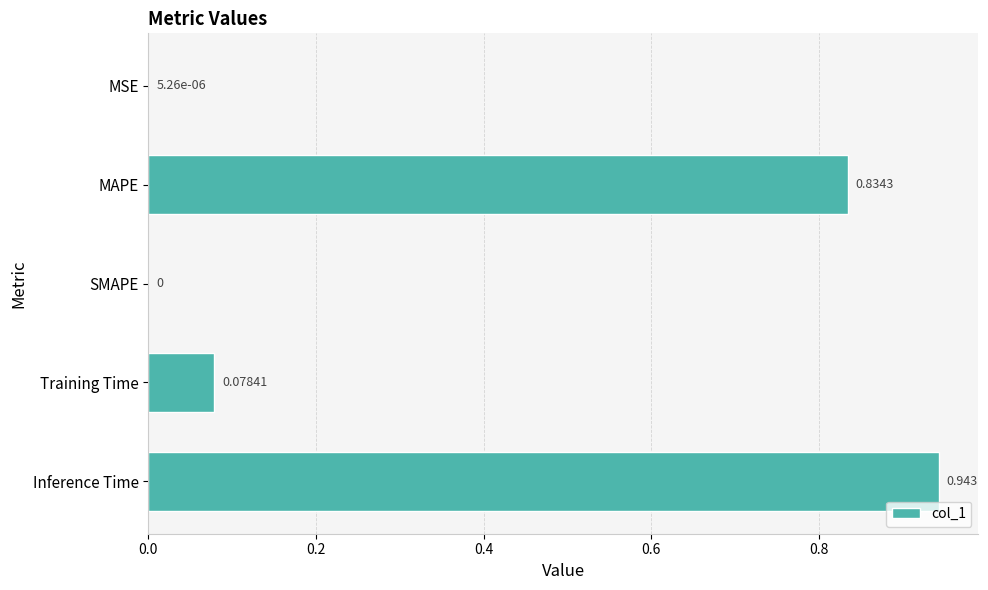

Which label corresponds to the largest value in the chart?

Inference Time